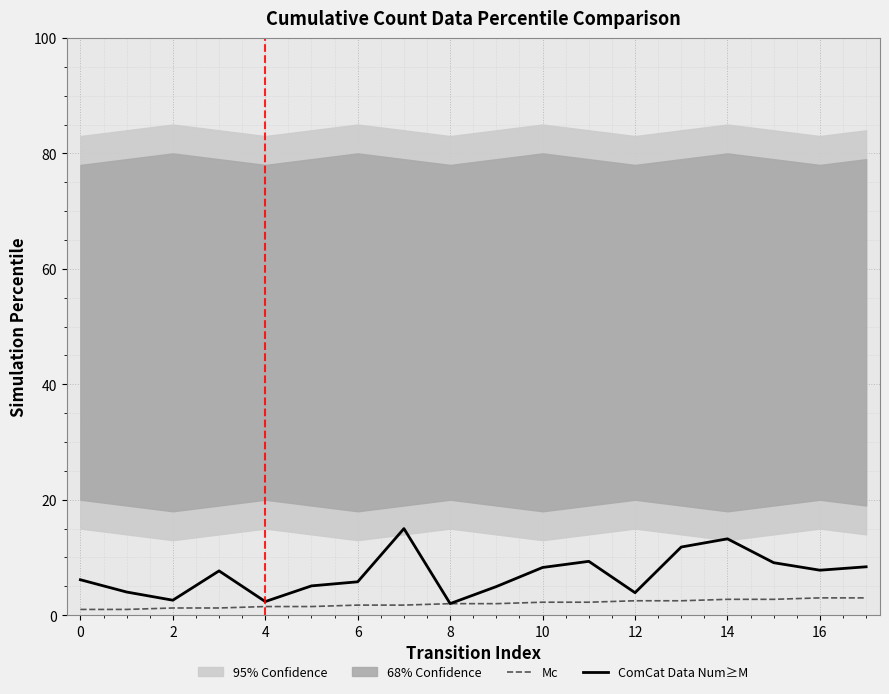

What is the average value of the ComCat Data Num≥M series?

7.1